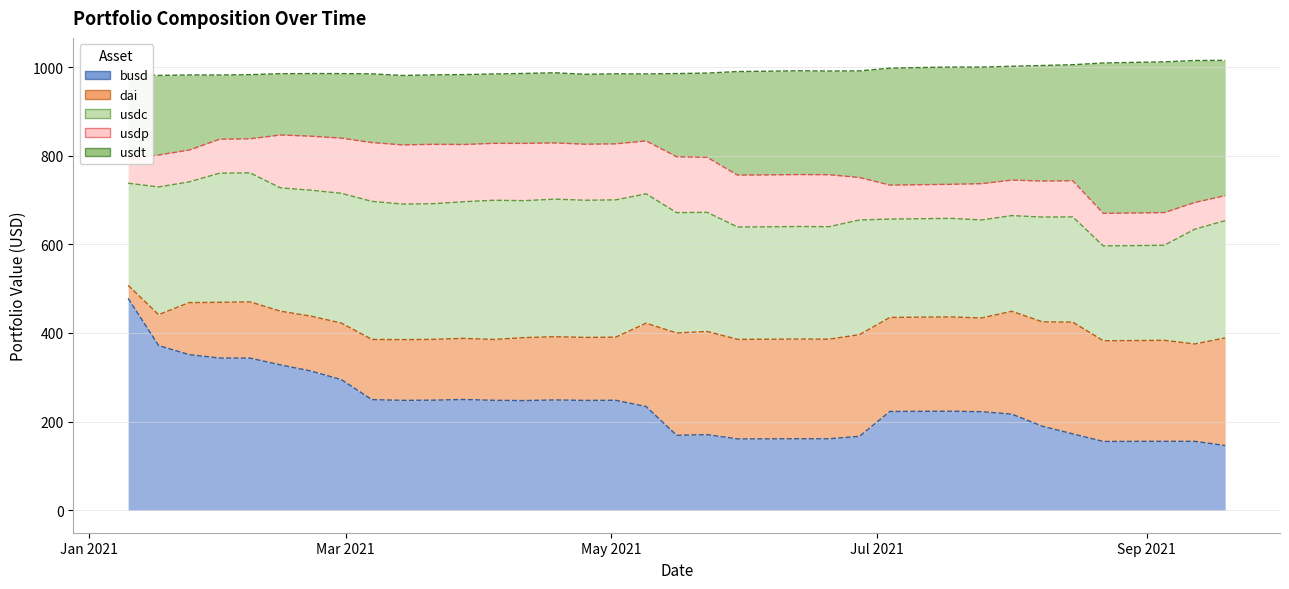

The usdt series shows 89.6 at 2021-07-18. True or false?

False